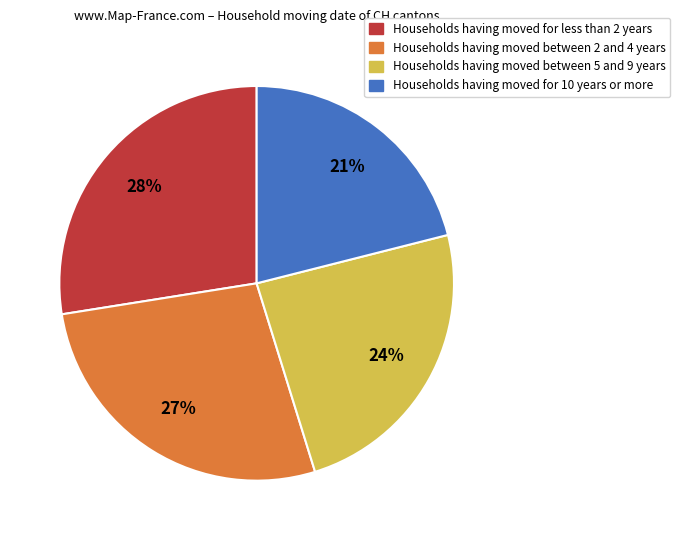

Is there a majority slice in this chart?

No